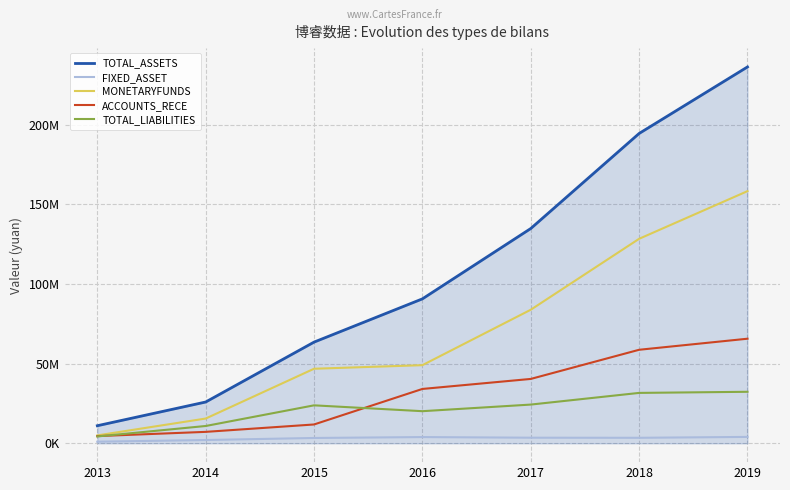

What is the highest value of the TOTAL_LIABILITIES series?

32342711.7